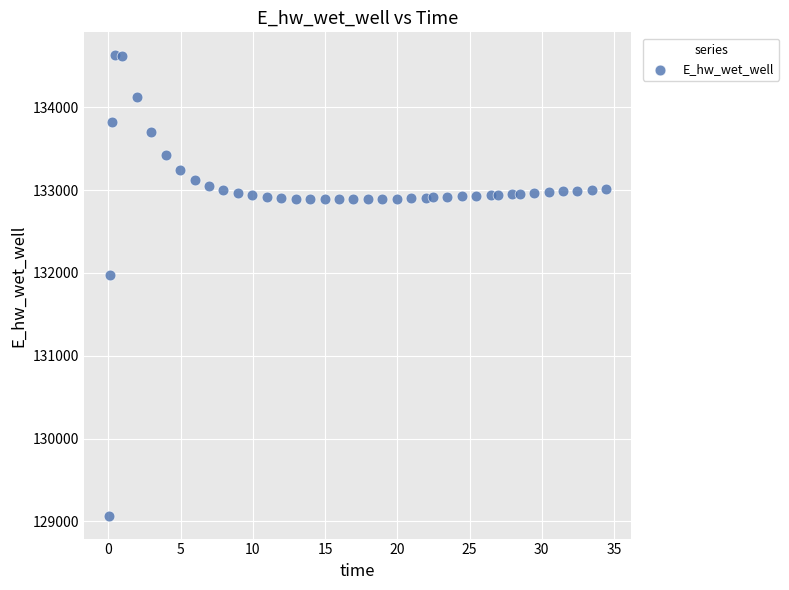

What Y value in the scatter plot is closest to 131849?

131970.0